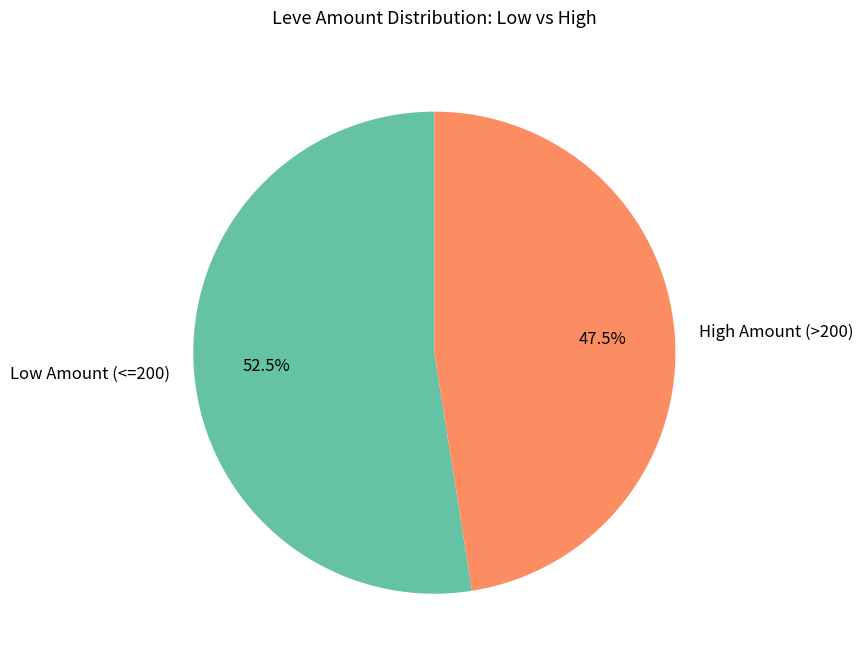

Combined, what portion of the pie is High Amount (>200) and Low Amount (<=200)?

100.0%